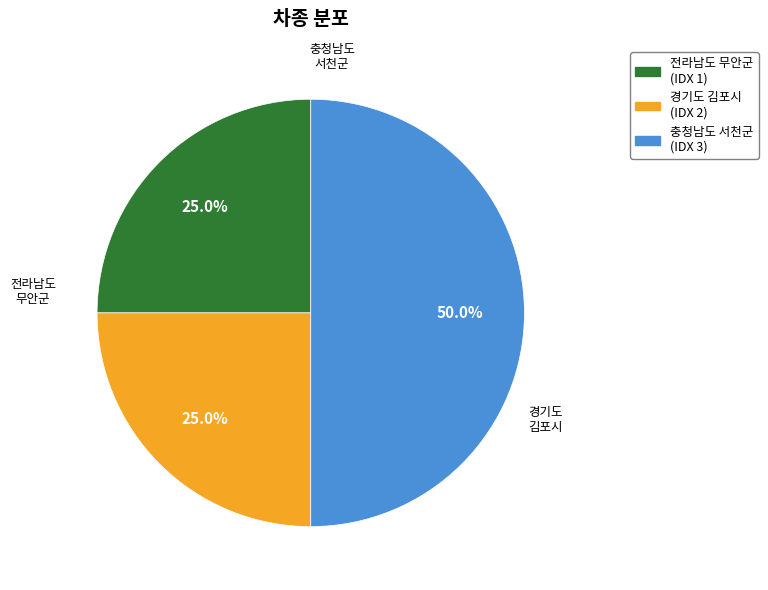

Does 경기도 김포시 (IDX 2) represent more than half of the total?

No